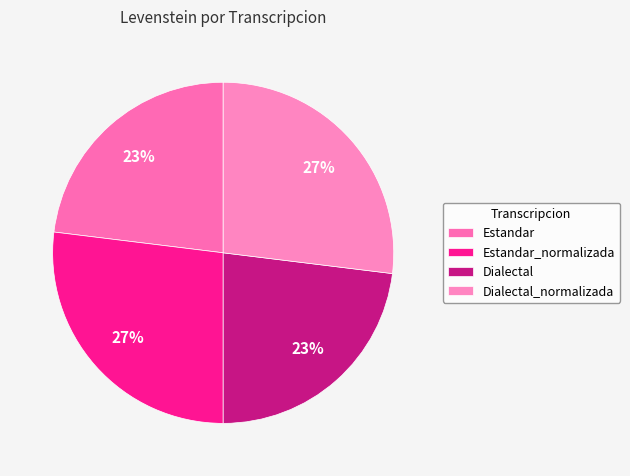

Count the number of slices in the pie.

4